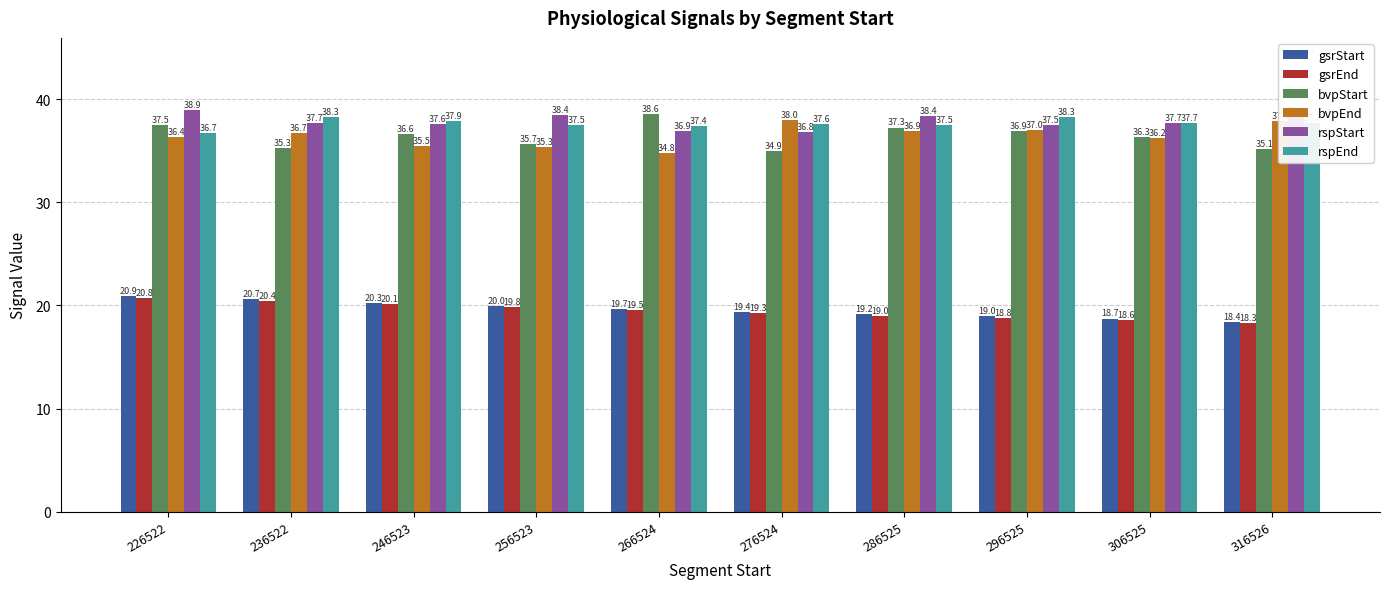

What is the difference between the maximum and second lowest values in the rspEnd series?

0.9